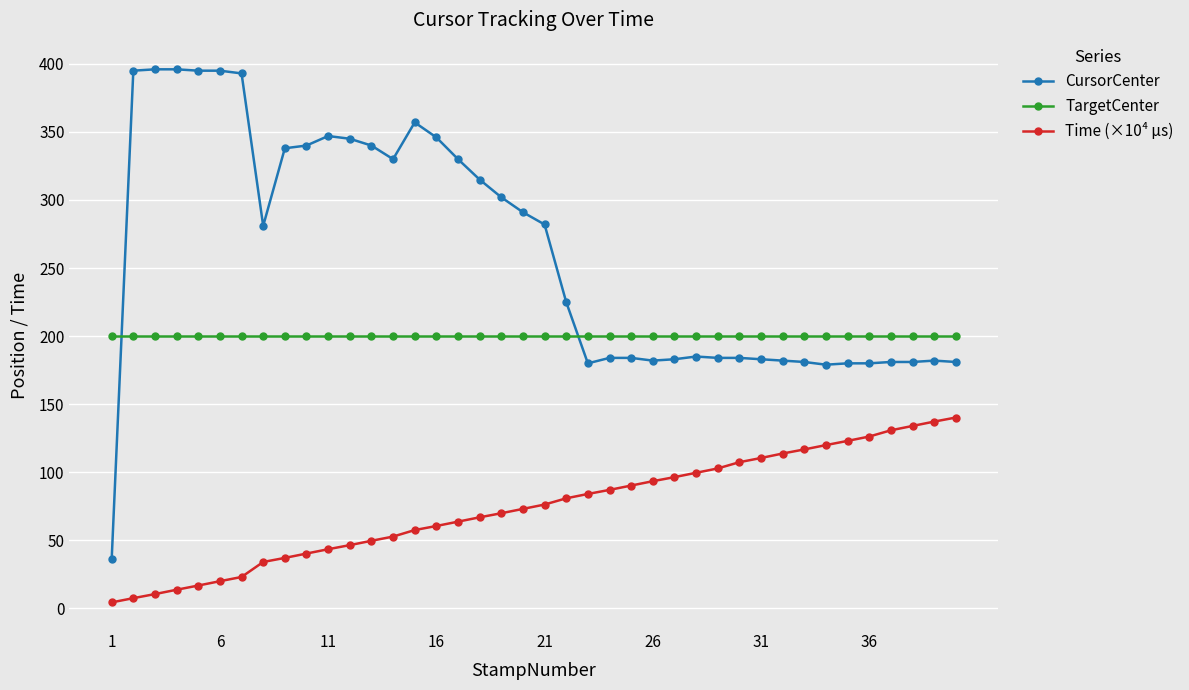

What is the maximum value for TargetCenter?

200.0